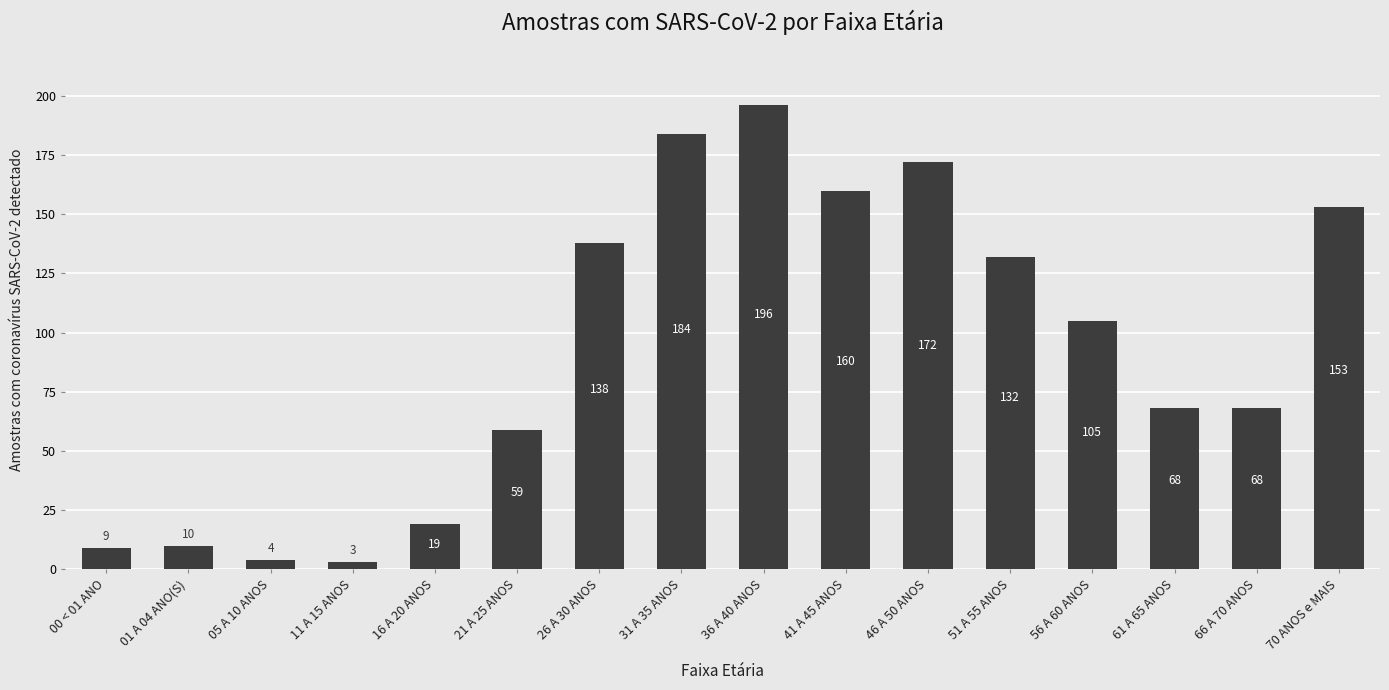

Is it true that the value at 46 A 50 ANOS is 240?

False